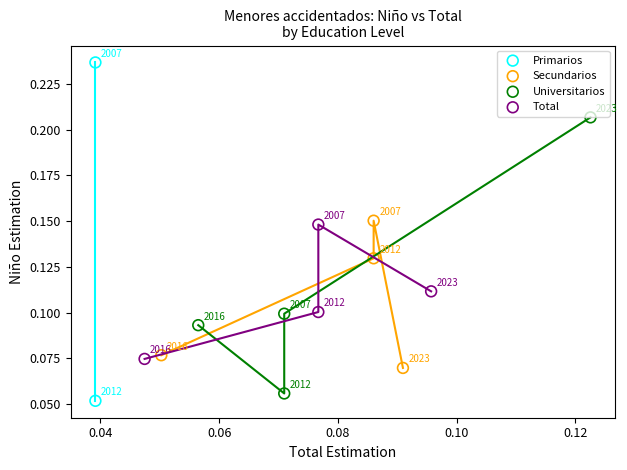

What are all the series names shown in the legend?

Primarios, Secundarios, Universitarios, Total